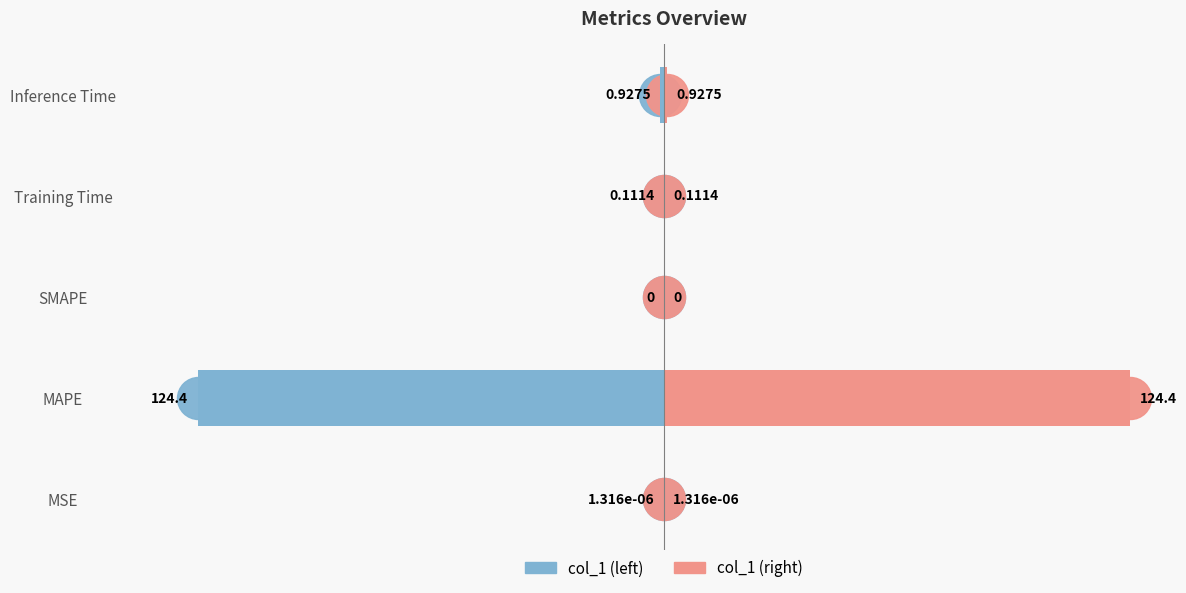

How many groups of bars are there?

5